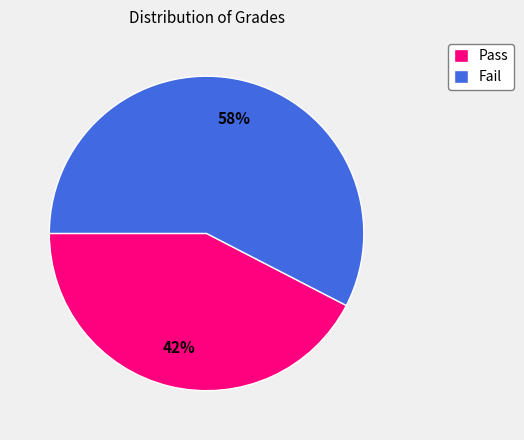

To the nearest percent, what percentage of the pie is Fail?

58%